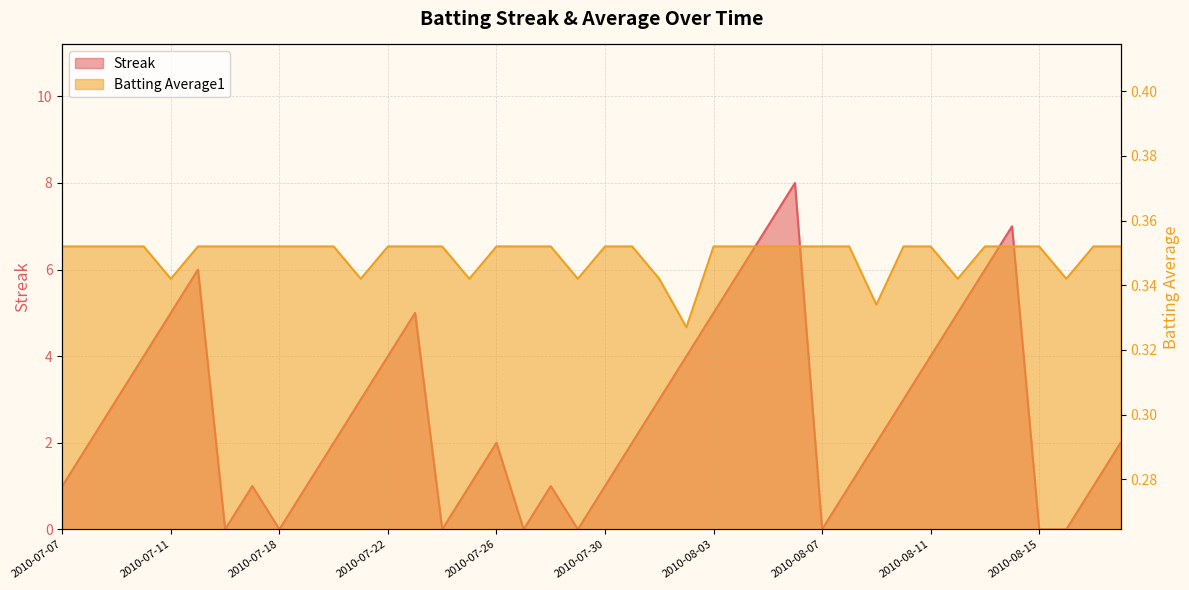

What is the label of the 3rd point from the left?

2010-07-09